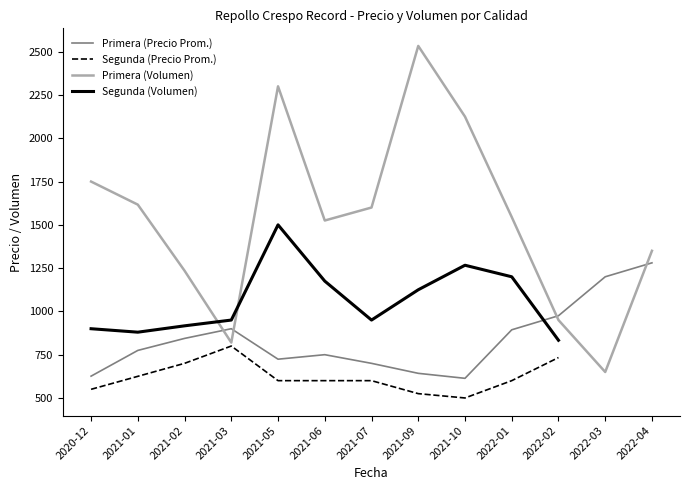

Which category has the lowest value across all series?

2021-10